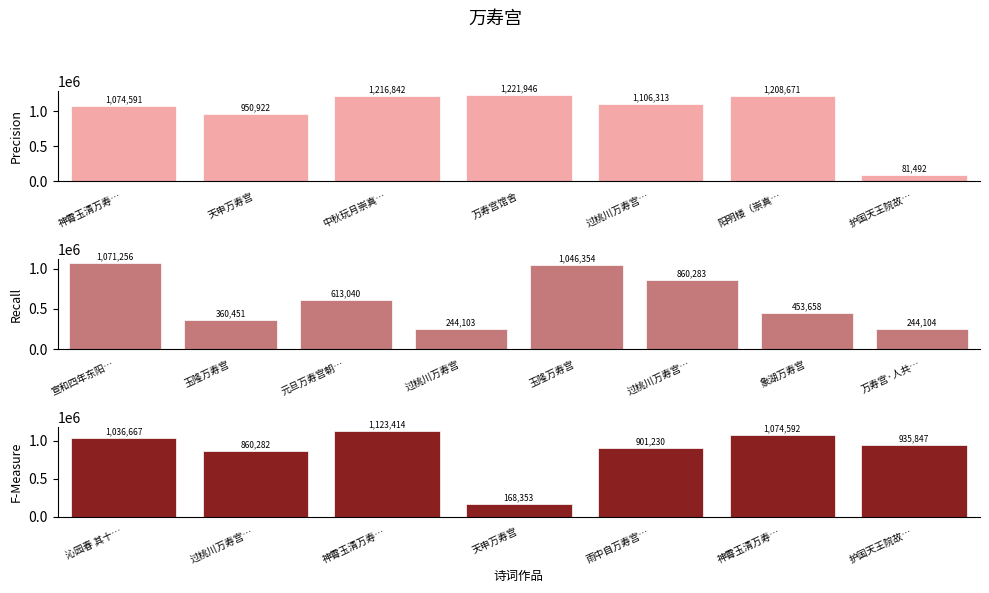

Does the chart contain any negative values?

No